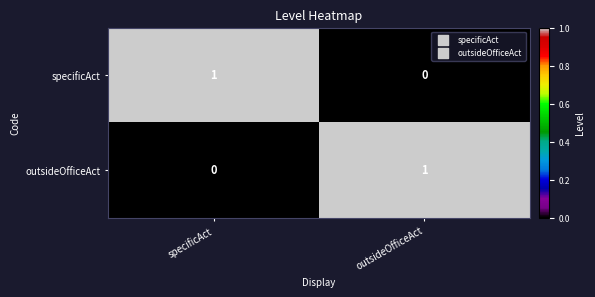

What is the total value across all series at outsideOfficeAct?

1